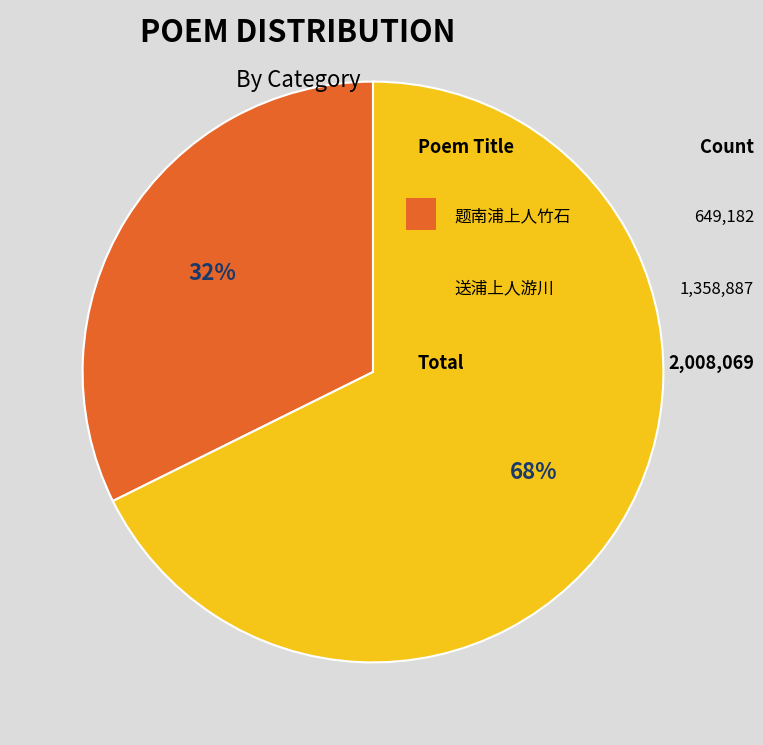

To the nearest percent, what is the average slice percentage?

50%